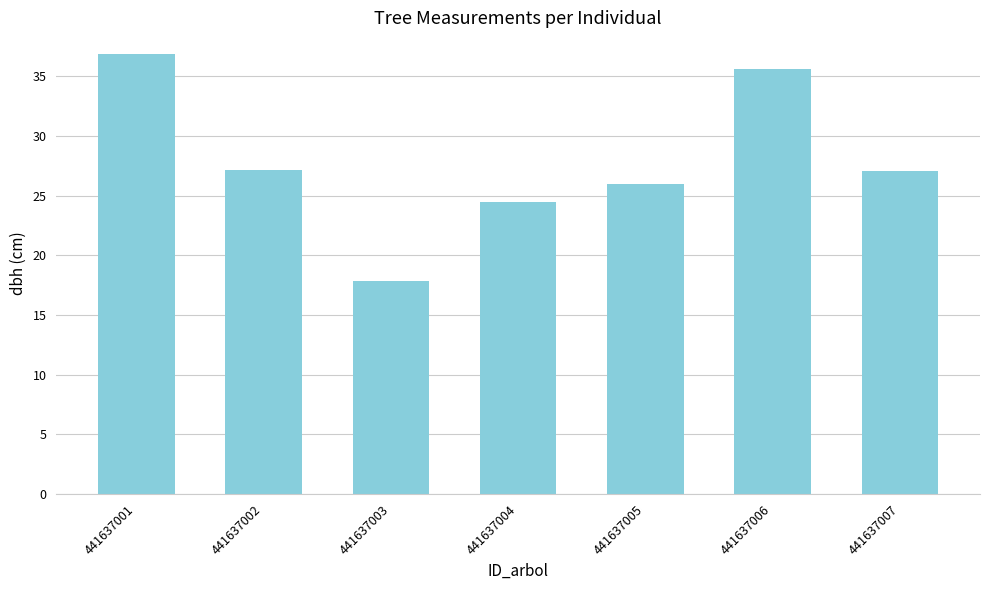

What is the difference between the maximum and minimum values?

19.0